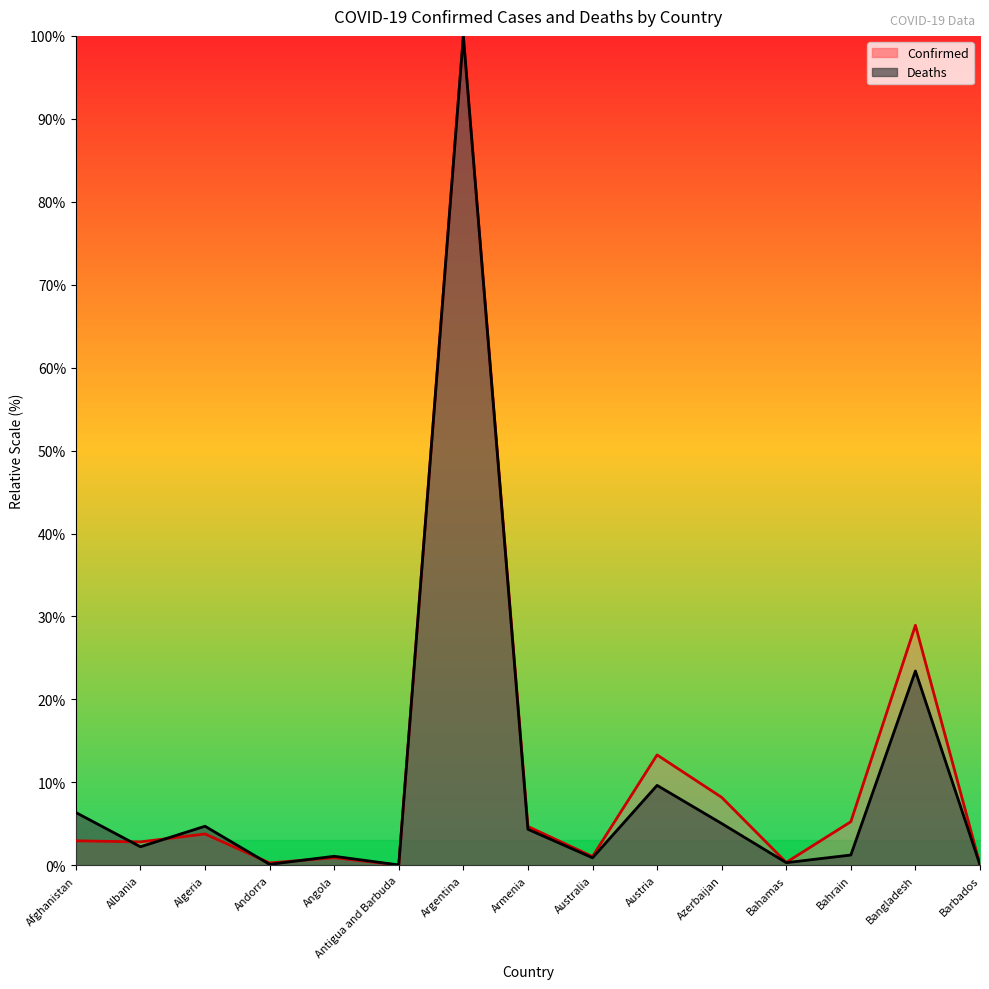

Which category has the highest value in the Confirmed series?

Argentina